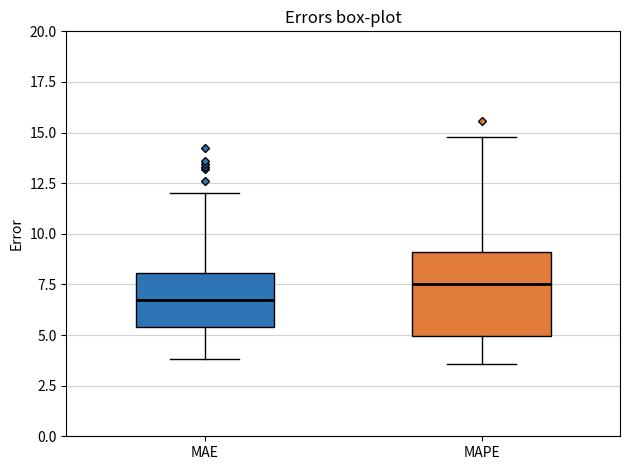

Which box has the highest median line?

MAPE